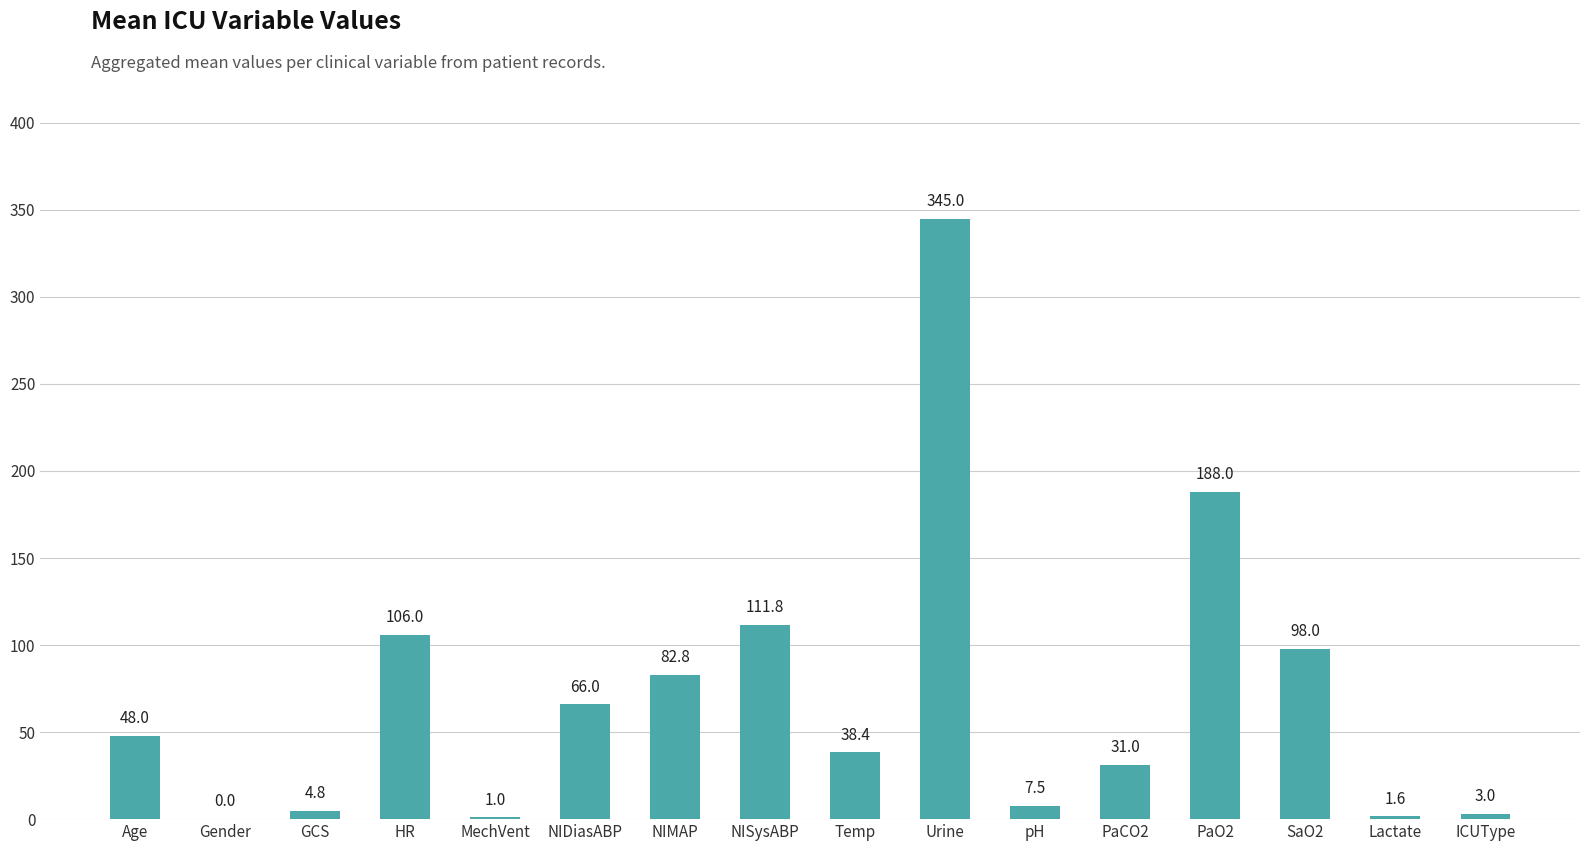

What is the ratio of the value at Urine to the value at HR?

3.3